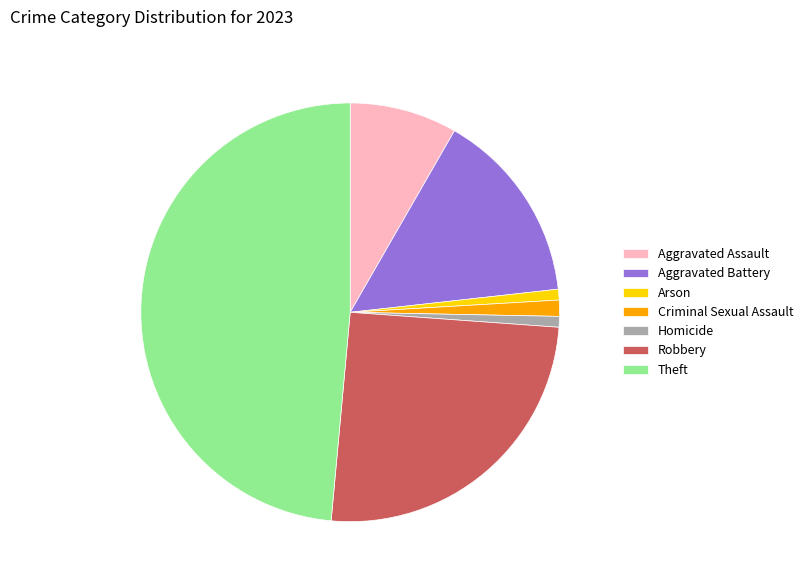

Count the number of slices in the pie.

7